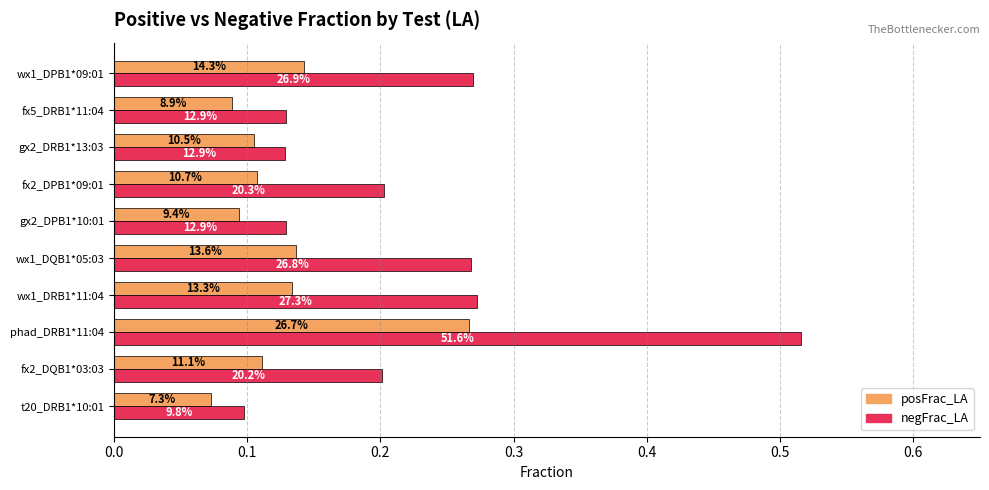

What are all the series names shown in the legend?

posFrac_LA, negFrac_LA